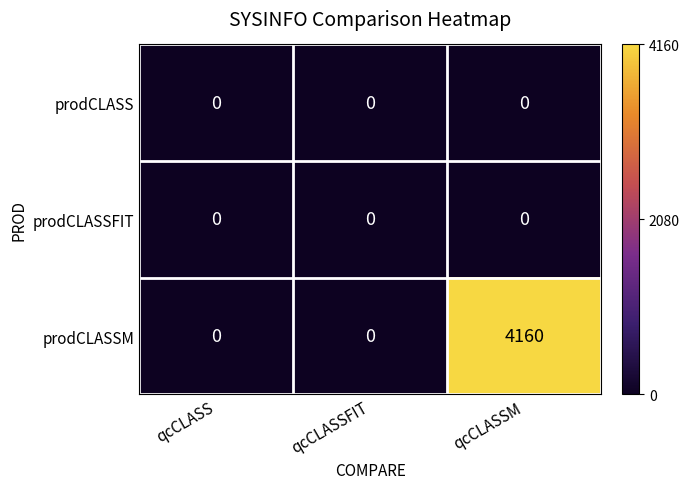

At which category is the sum across all series the highest?

qcCLASSM